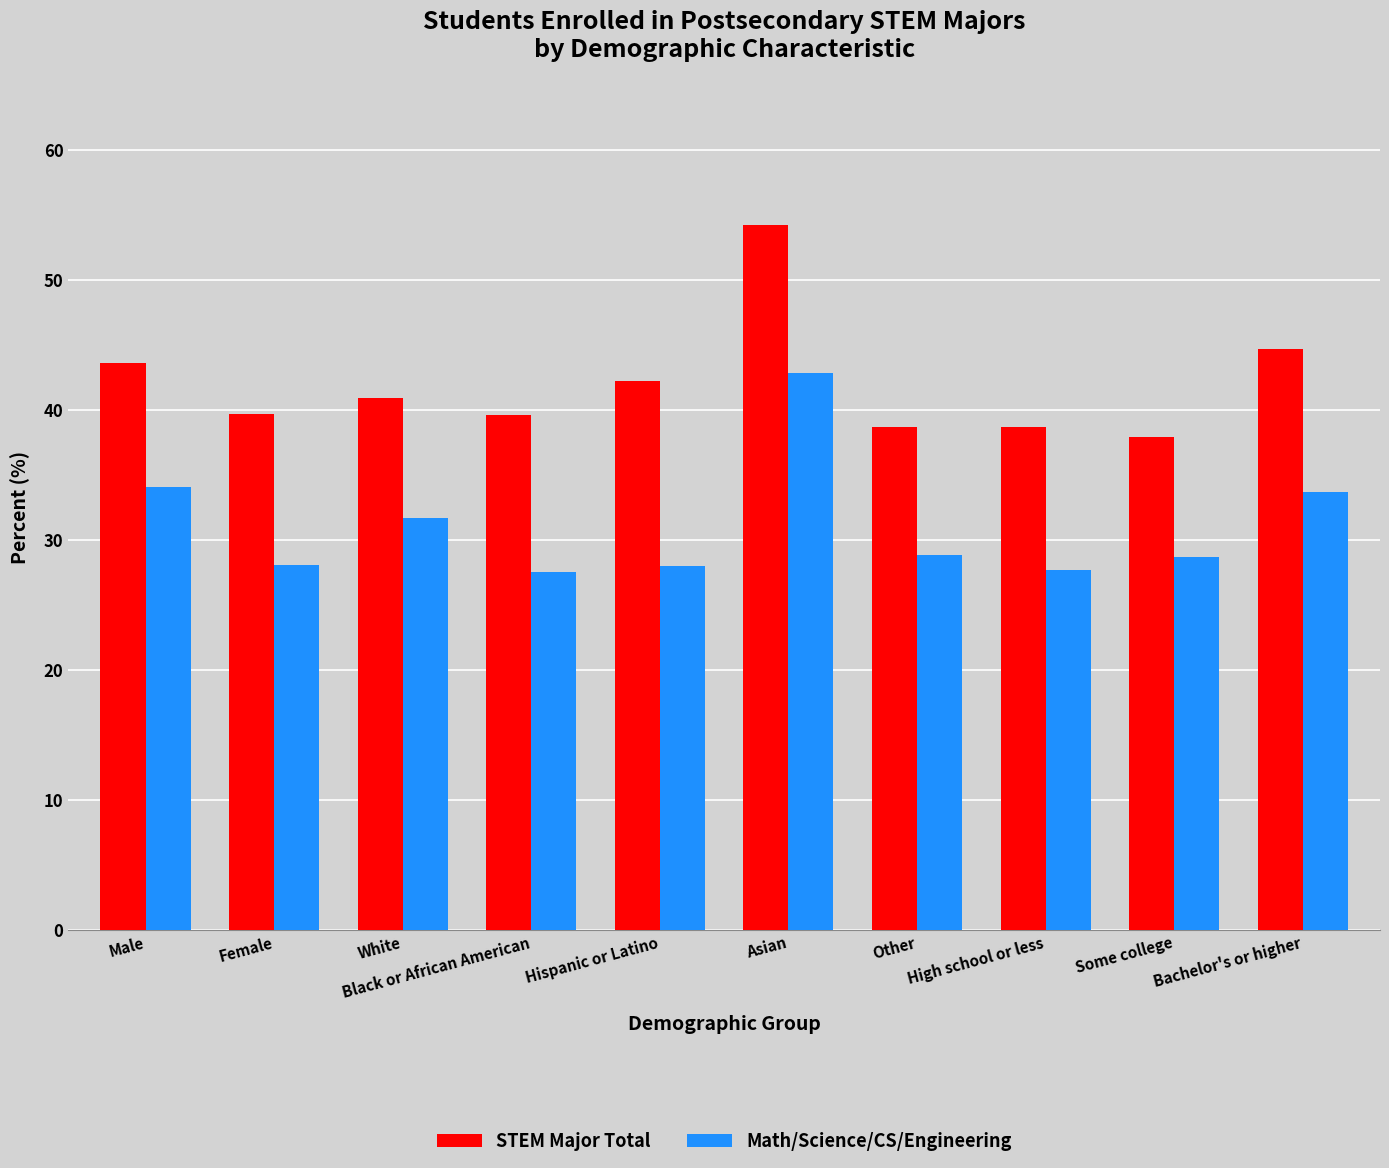

What is the label of the 4th bar from the right?

Other